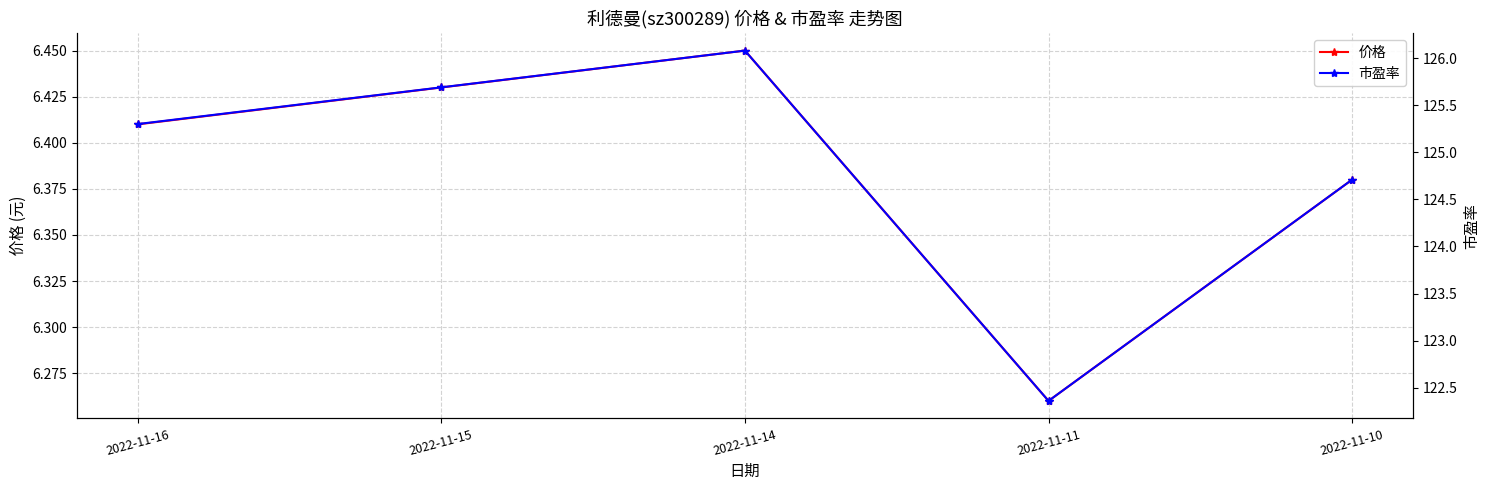

True or false: 价格 and 市盈率 intersect in this chart.

False